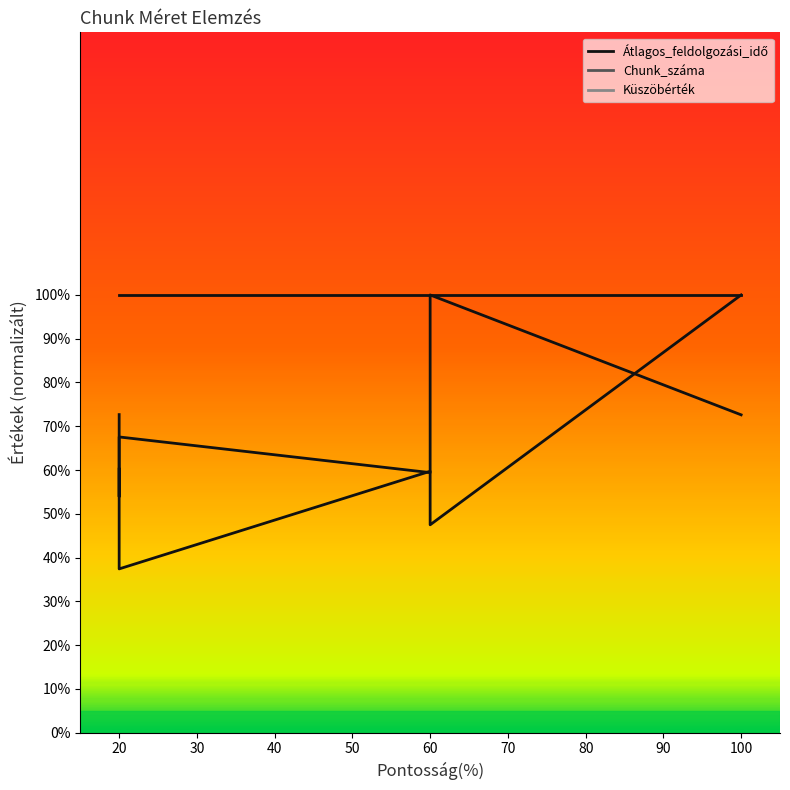

The Küszöbérték (line) series shows 100.0 at 20. True or false?

True